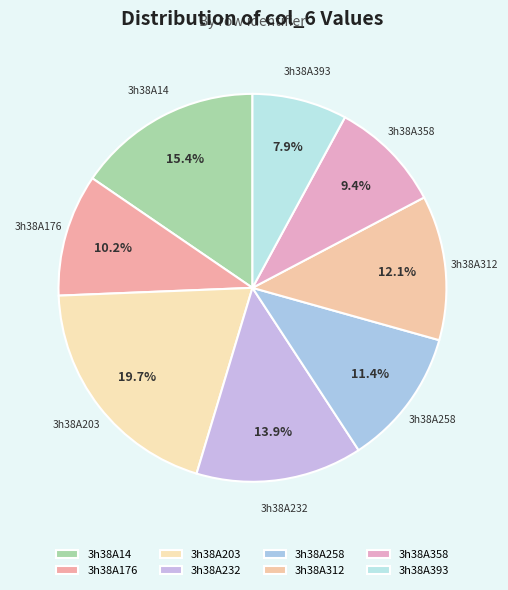

Is the sum of 3h38A176 and 3h38A393 greater than half?

No